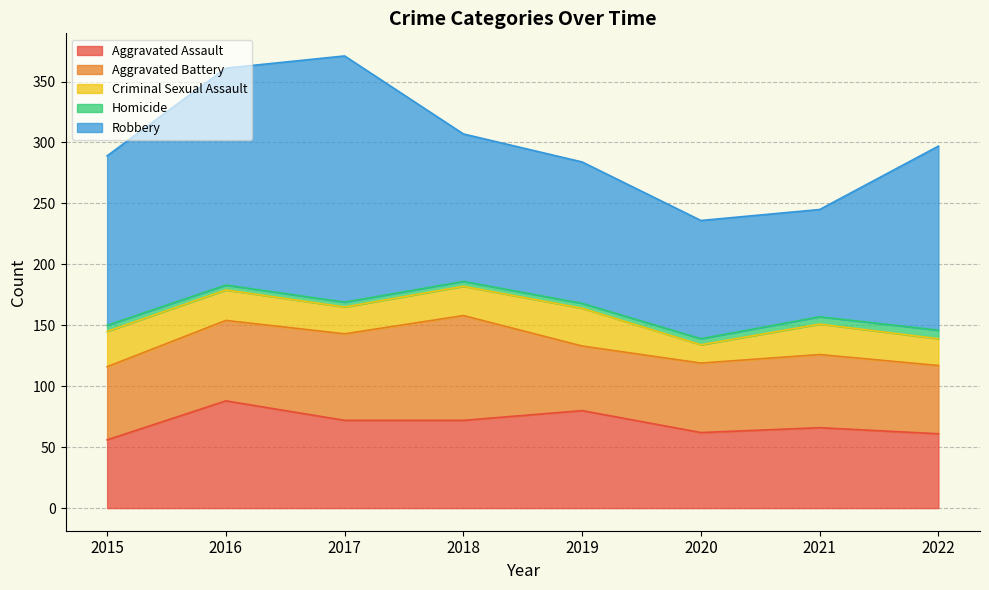

What is the sum of the Robbery values at 2016 and 2019?

294